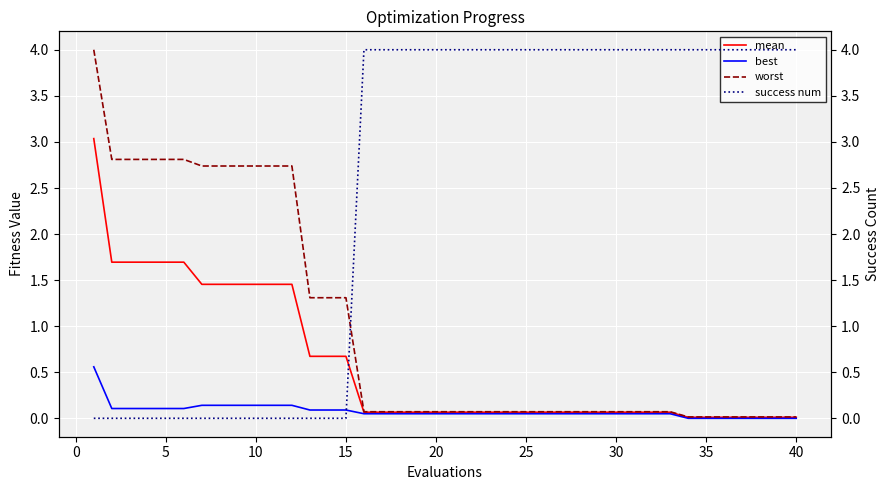

Is this an area chart (filled region under the line)?

No